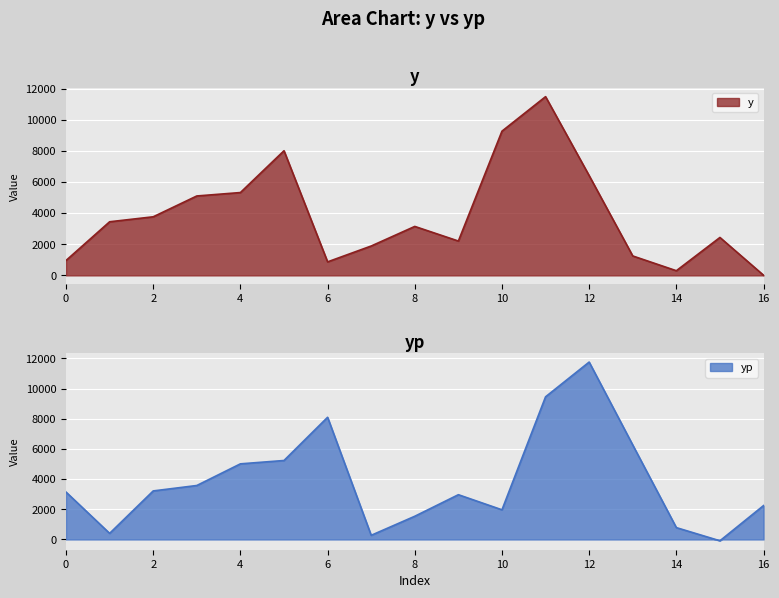

Rank the categories by yp value from highest to lowest.

12, 11, 6, 13, 5, 4, 3, 2, 0, 9, 16, 10, 8, 14, 1, 7, 15